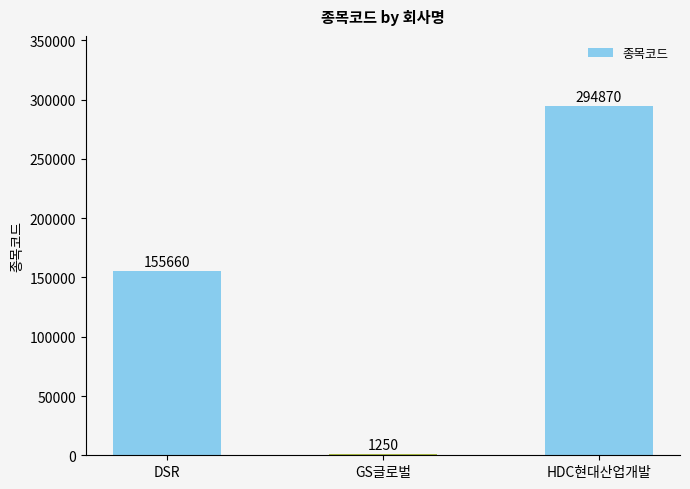

List the labels in order of value, largest first.

HDC현대산업개발, DSR, GS글로벌